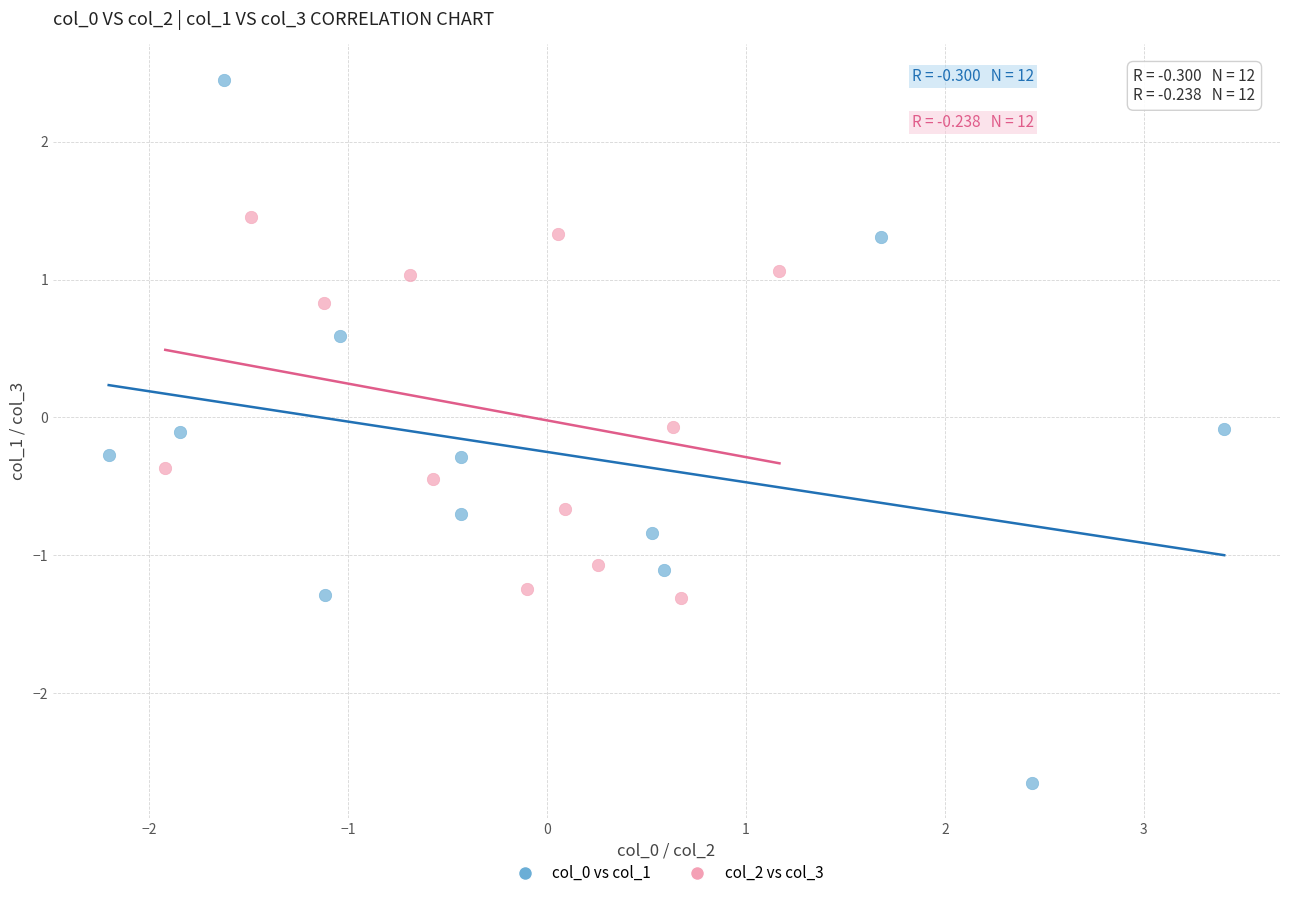

Which series contains the lowest Y value?

col_0 vs col_1